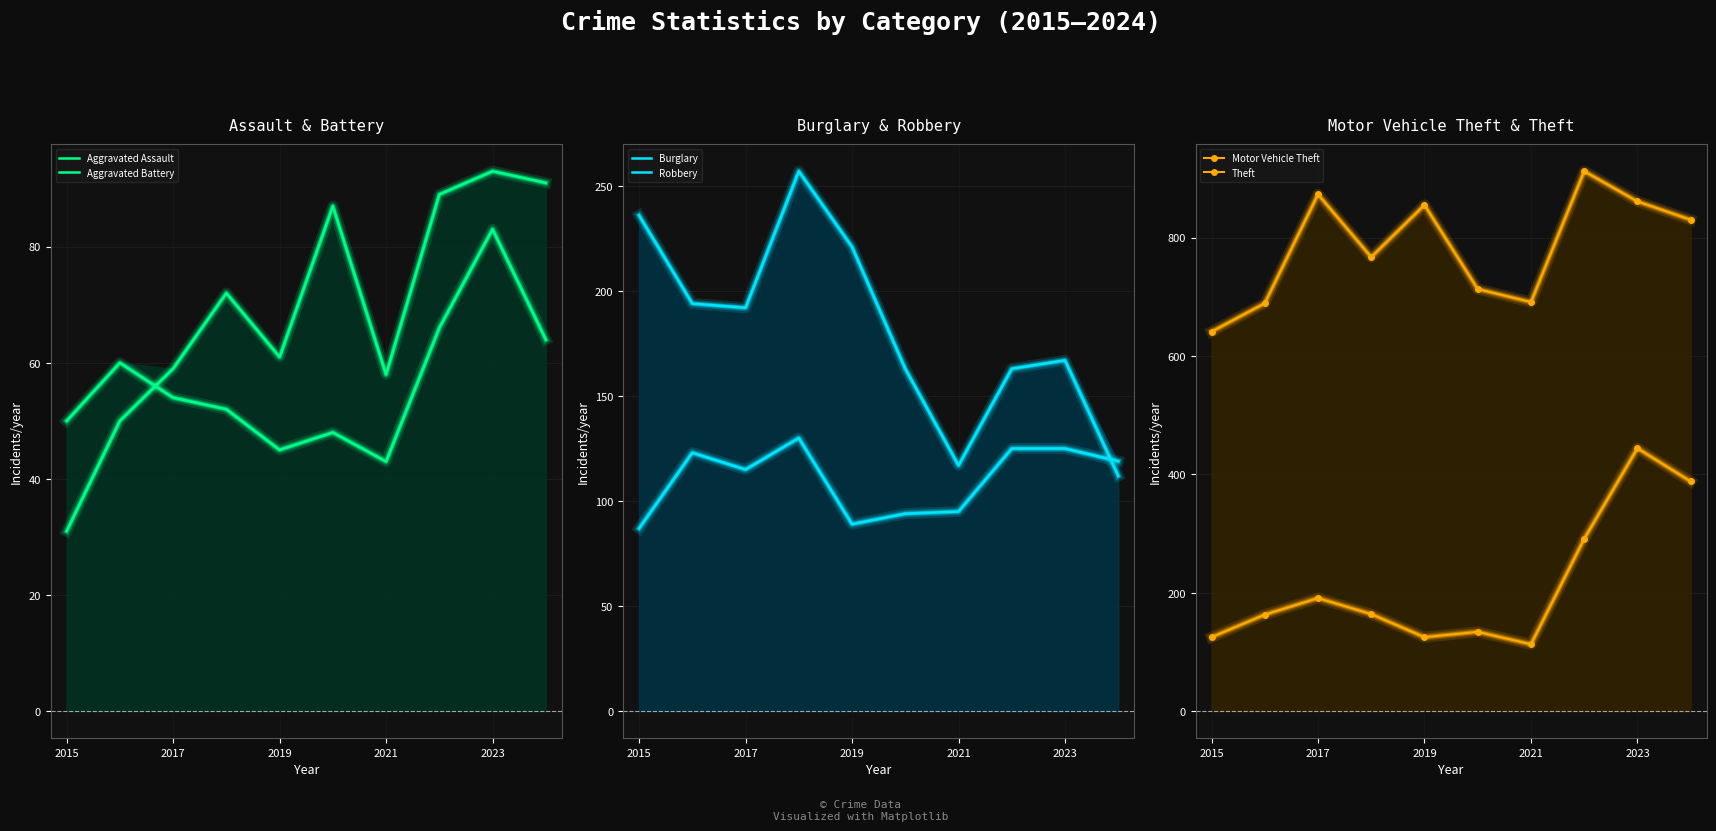

Reading left to right, list all the values displayed in this chart.

Aggravated Assault: 31	50	59	72	61	87	58	89	93	91
Aggravated Battery: 50	60	54	52	45	48	43	66	83	64
Burglary: 236	194	192	257	221	163	117	163	167	112
Robbery: 87	123	115	130	89	94	95	125	125	119
Motor Vehicle Theft: 125	163	191	164	125	134	113	291	444	388
Theft: 641	689	873	767	855	713	691	912	861	830